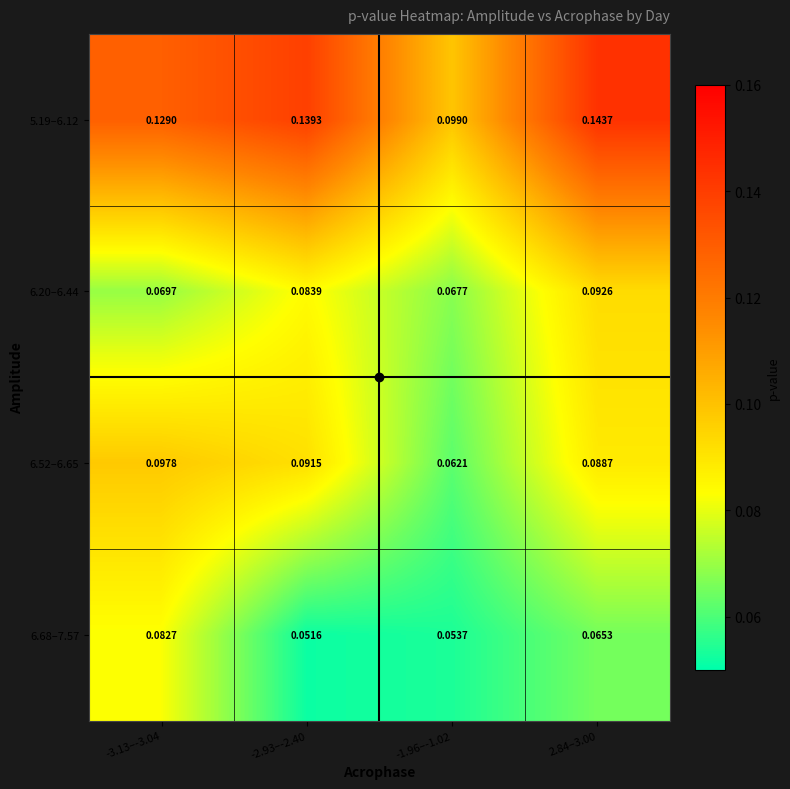

Is the value of 6.20–6.44 at -3.13–-3.04 greater than the value of 6.68–7.57 at -3.13–-3.04?

No